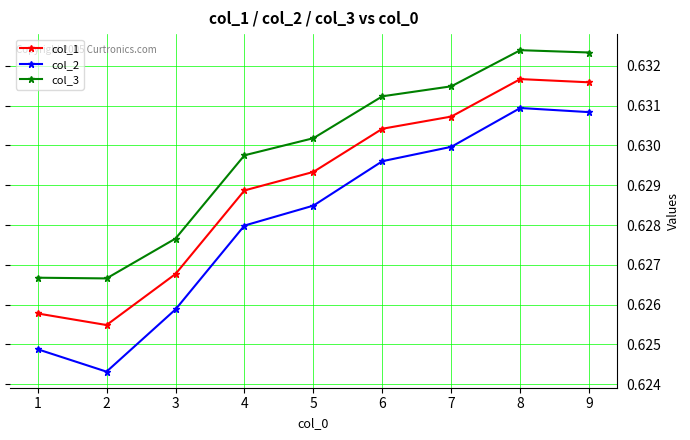

At which category does col_3 reach its first local peak?

8